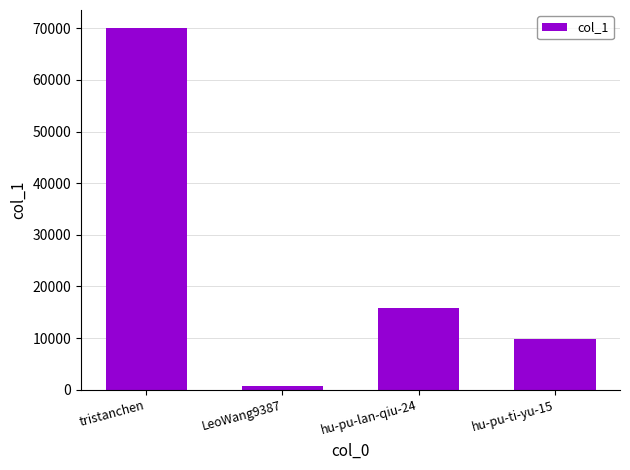

Which has a higher value, tristanchen or LeoWang9387?

tristanchen